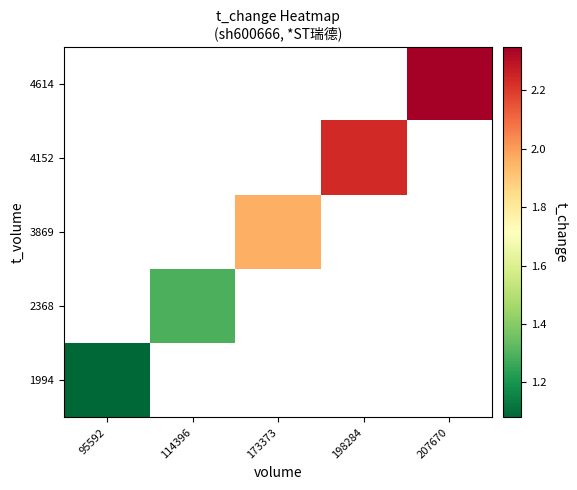

Where is 1994 nearest to the value 1?

95592